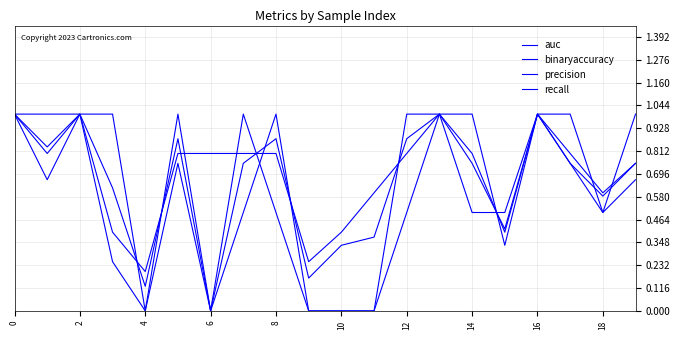

How many lines are shown in the chart?

4